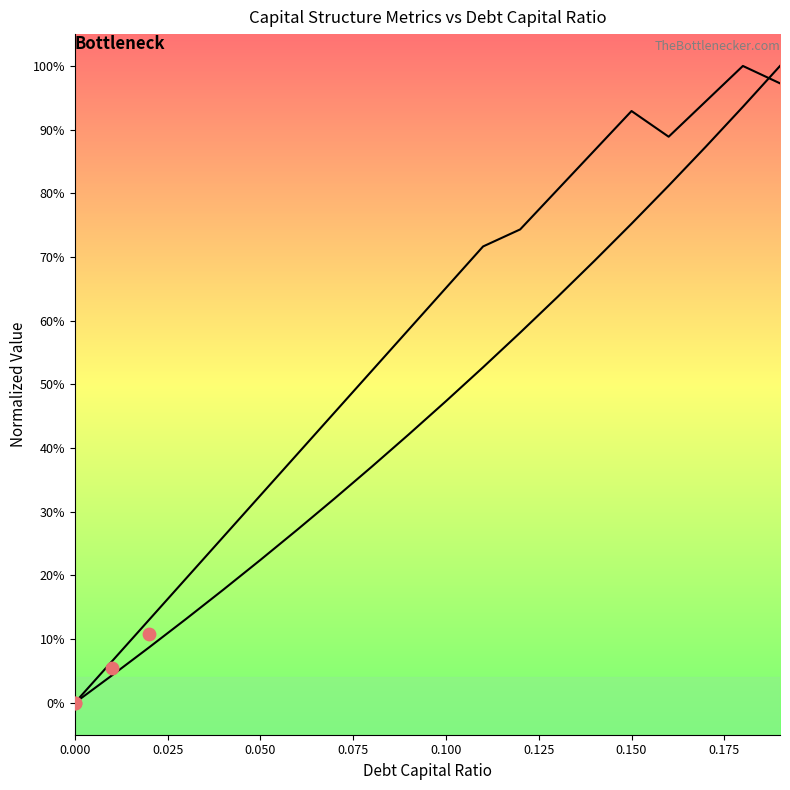

At how many categories does at least one series exceed 0?

19